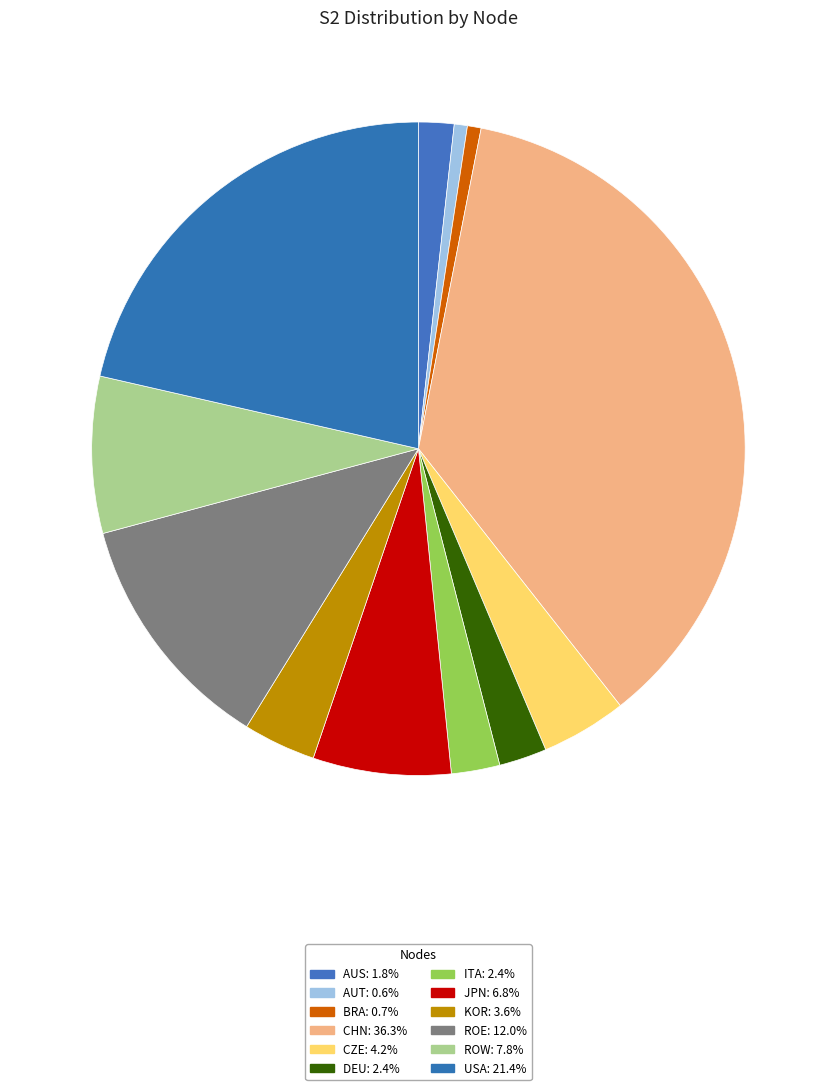

How many slices are in this pie chart?

12